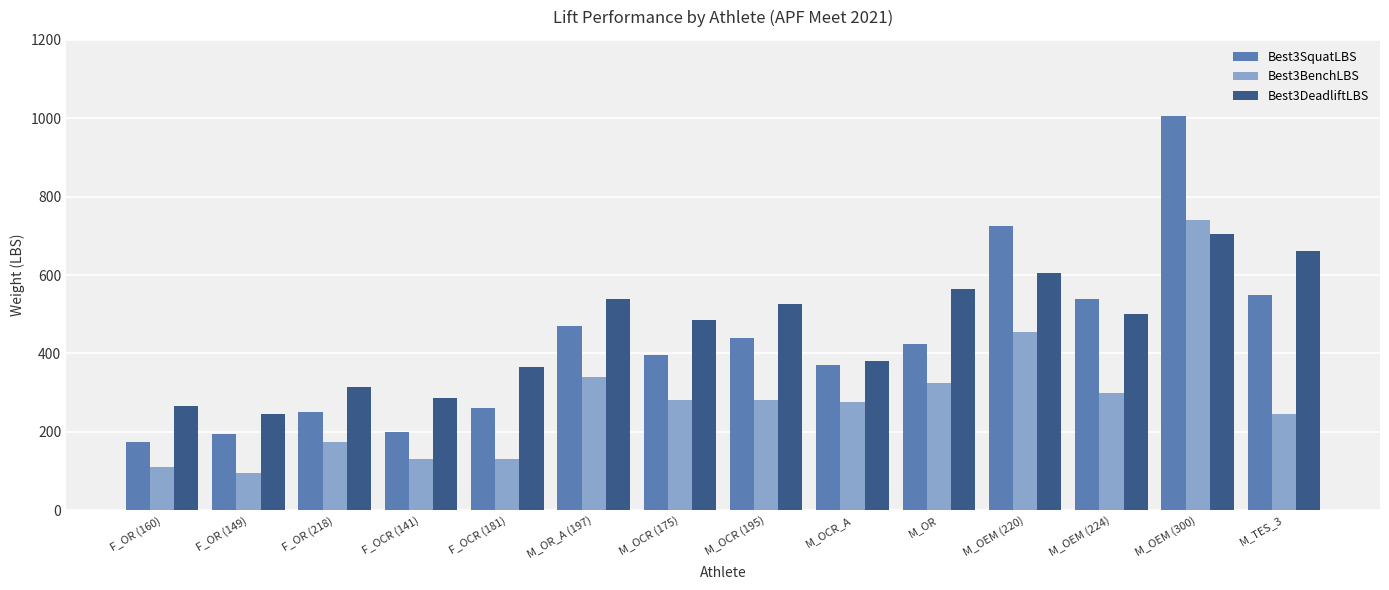

What is the label of the 4th bar from the left?

F_OCR (141)